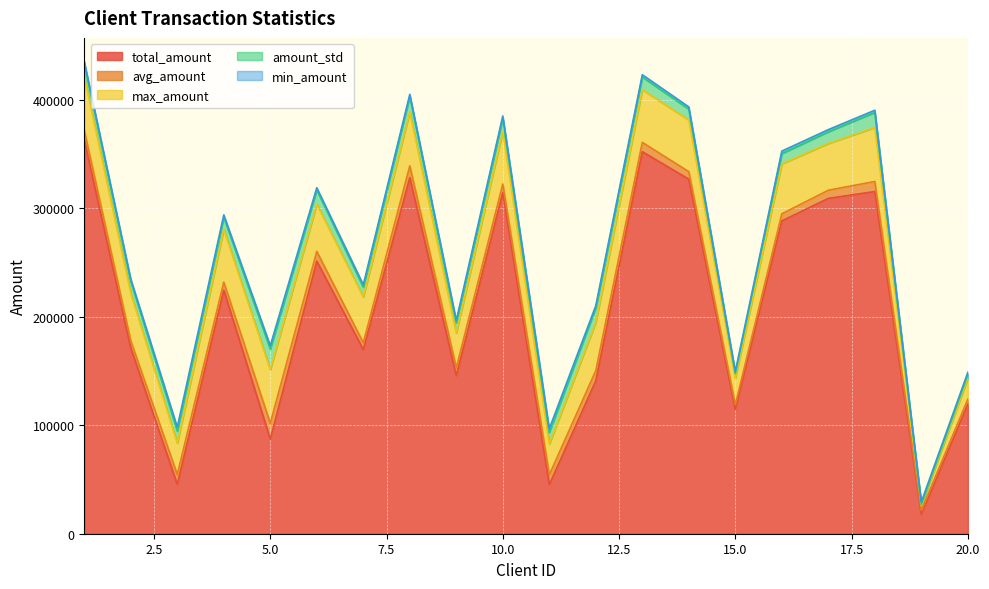

Which series has the largest total across all categories?

total_amount